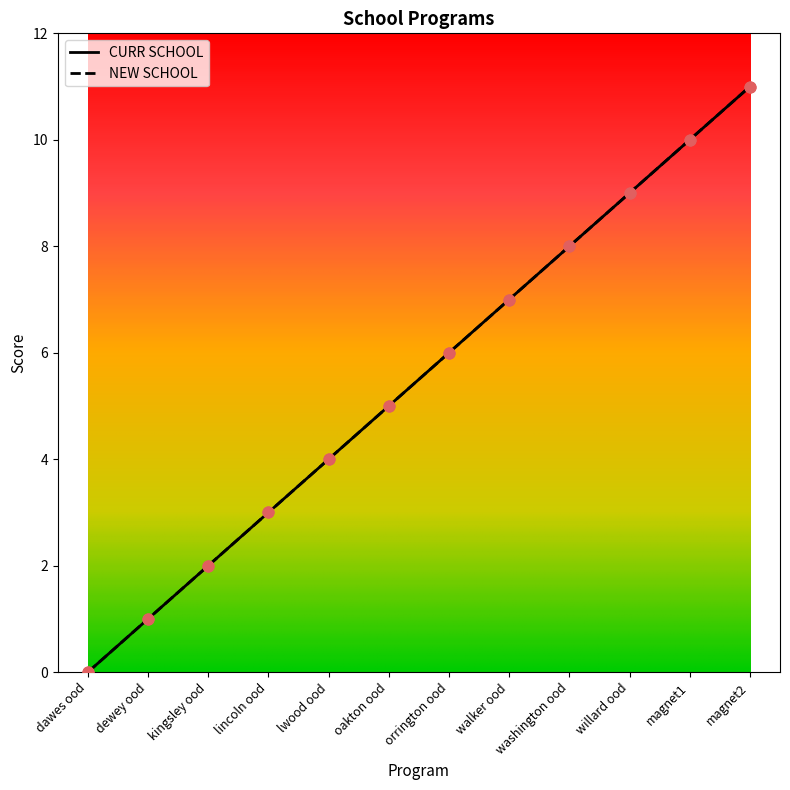

What are all the series names shown in the legend?

CURR SCHOOL, NEW SCHOOL